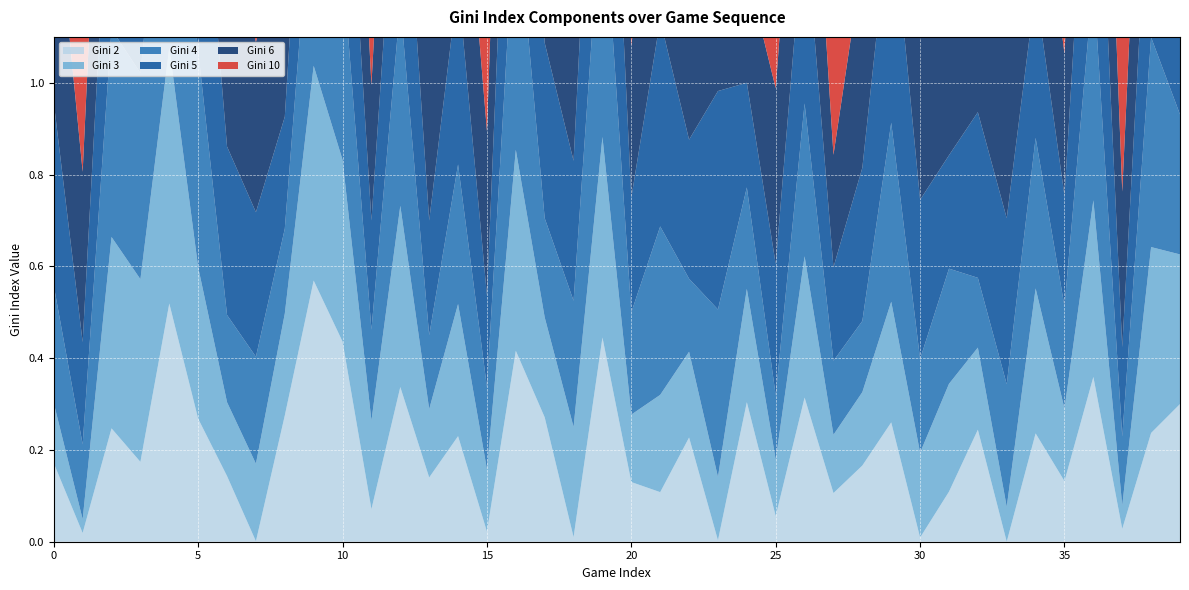

Reading left to right, transcribe all the data shown in this chart.

gini_2: 0=0.2	1=0.0	2=0.2	3=0.2	4=0.5	5=0.3	6=0.1	7=0.0	8=0.3	9=0.6	10=0.4	11=0.1	12=0.3	13=0.1	14=0.2	15=0.0	16=0.4	17=0.3	18=0.0	19=0.4	20=0.1	21=0.1	22=0.2	23=0.0	24=0.3	25=0.1	26=0.3	27=0.1	28=0.2	29=0.3	30=0.0	31=0.1	32=0.2	33=0.0	34=0.2	35=0.1	36=0.4	37=0.0	38=0.2	39=0.3
gini_3: 0=0.1	1=0.0	2=0.4	3=0.4	4=0.6	5=0.3	6=0.2	7=0.2	8=0.2	9=0.5	10=0.4	11=0.2	12=0.4	13=0.1	14=0.3	15=0.1	16=0.4	17=0.2	18=0.2	19=0.4	20=0.1	21=0.2	22=0.2	23=0.1	24=0.2	25=0.1	26=0.3	27=0.1	28=0.2	29=0.3	30=0.2	31=0.2	32=0.2	33=0.1	34=0.3	35=0.2	36=0.4	37=0.1	38=0.4	39=0.3
gini_4: 0=0.3	1=0.2	2=0.5	3=0.4	4=0.6	5=0.5	6=0.2	7=0.2	8=0.2	9=0.4	10=0.4	11=0.2	12=0.4	13=0.2	14=0.3	15=0.2	16=0.5	17=0.2	18=0.3	19=0.6	20=0.2	21=0.4	22=0.2	23=0.4	24=0.2	25=0.1	26=0.3	27=0.2	28=0.2	29=0.4	30=0.2	31=0.3	32=0.2	33=0.3	34=0.3	35=0.2	36=0.5	37=0.1	38=0.5	39=0.3
gini_5: 0=0.4	1=0.2	2=0.5	3=0.5	4=0.6	5=0.5	6=0.4	7=0.3	8=0.2	9=0.5	10=0.5	11=0.2	12=0.5	13=0.2	14=0.4	15=0.2	16=0.6	17=0.4	18=0.3	19=0.6	20=0.2	21=0.5	22=0.3	23=0.5	24=0.2	25=0.3	26=0.4	27=0.2	28=0.3	29=0.5	30=0.3	31=0.2	32=0.4	33=0.4	34=0.3	35=0.2	36=0.6	37=0.2	38=0.5	39=0.3
gini_6: 0=0.5	1=0.4	2=0.6	3=0.6	4=0.6	5=0.6	6=0.5	7=0.4	8=0.4	9=0.4	10=0.5	11=0.3	12=0.5	13=0.4	14=0.4	15=0.4	16=0.7	17=0.5	18=0.4	19=0.7	20=0.3	21=0.5	22=0.4	23=0.5	24=0.2	25=0.4	26=0.5	27=0.2	28=0.5	29=0.6	30=0.4	31=0.3	32=0.5	33=0.4	34=0.4	35=0.3	36=0.6	37=0.3	38=0.6	39=0.4
gini_10: 0=0.7	1=0.6	2=0.7	3=0.7	4=0.7	5=0.8	6=0.7	7=0.6	8=0.7	9=0.6	10=0.7	11=0.6	12=0.7	13=0.7	14=0.6	15=0.6	16=0.8	17=0.7	18=0.7	19=0.8	20=0.6	21=0.7	22=0.6	23=0.7	24=0.5	25=0.6	26=0.6	27=0.6	28=0.6	29=0.7	30=0.6	31=0.6	32=0.7	33=0.6	34=0.6	35=0.5	36=0.8	37=0.6	38=0.7	39=0.6